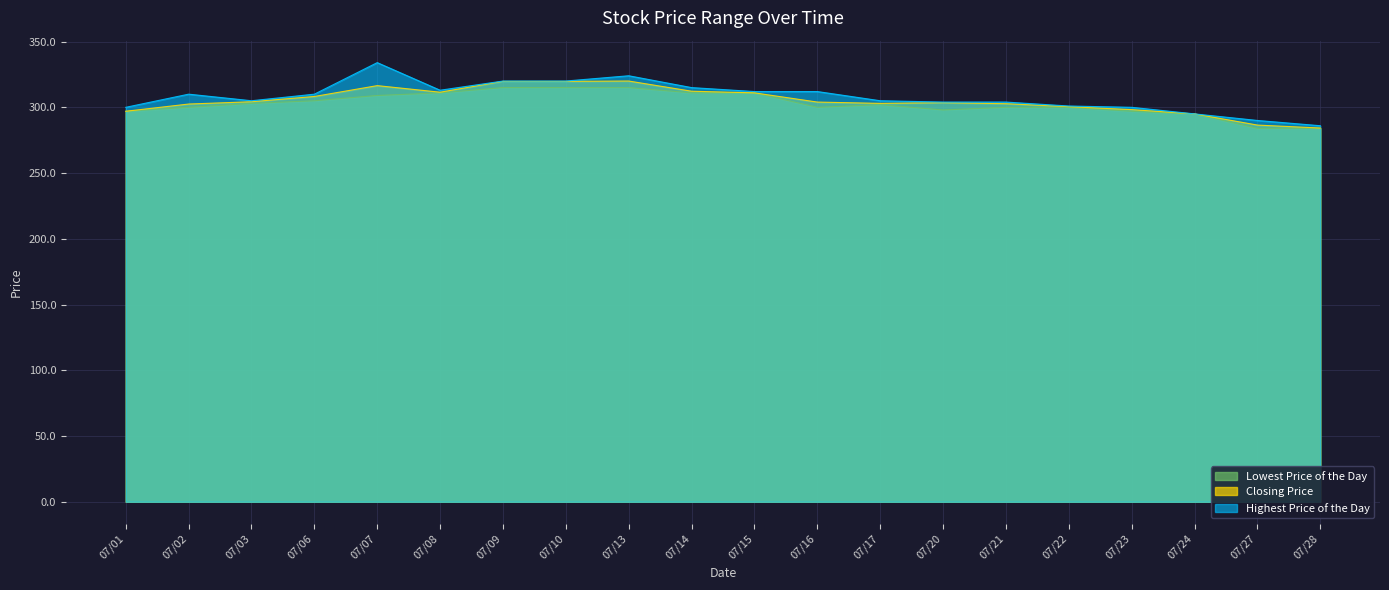

What is the spread (max minus min) of values at 07/28?

2.0